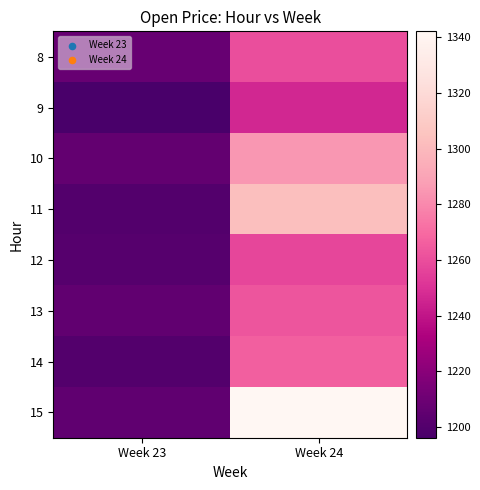

Reading left to right, what are all the values shown in this chart?

8: Week 23=1207.8	Week 24=1260.3
9: Week 23=1196.1	Week 24=1246.6
10: Week 23=1206.0	Week 24=1285.0
11: Week 23=1200.6	Week 24=1303.1
12: Week 23=1201.7	Week 24=1257.4
13: Week 23=1205.4	Week 24=1262.7
14: Week 23=1200.7	Week 24=1265.7
15: Week 23=1204.8	Week 24=1342.1